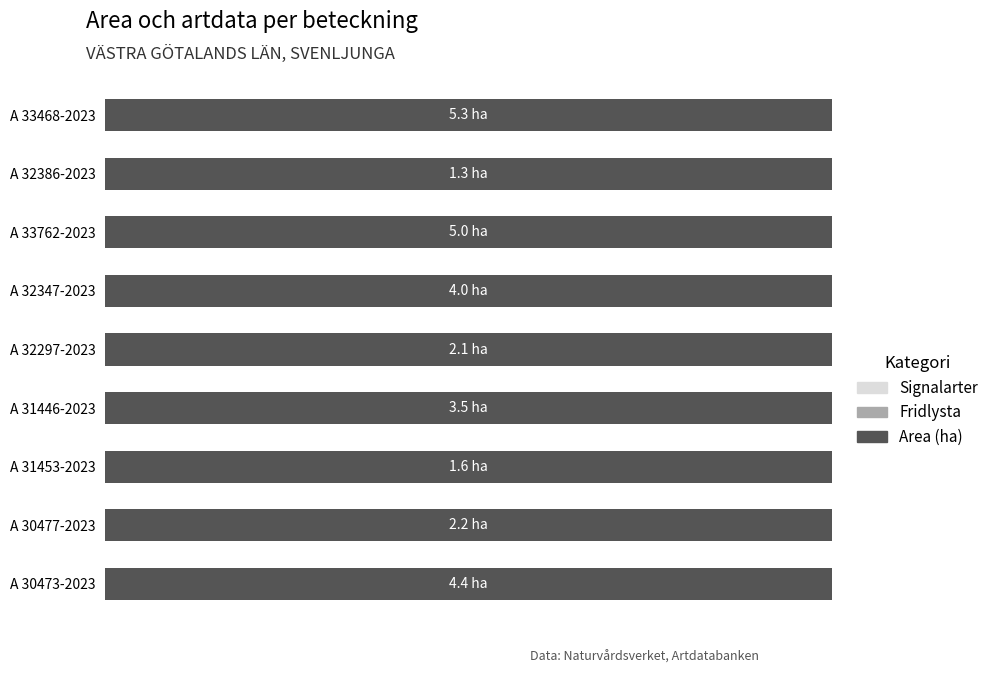

What is the label of the 1st bar from the right?

A 33468-2023